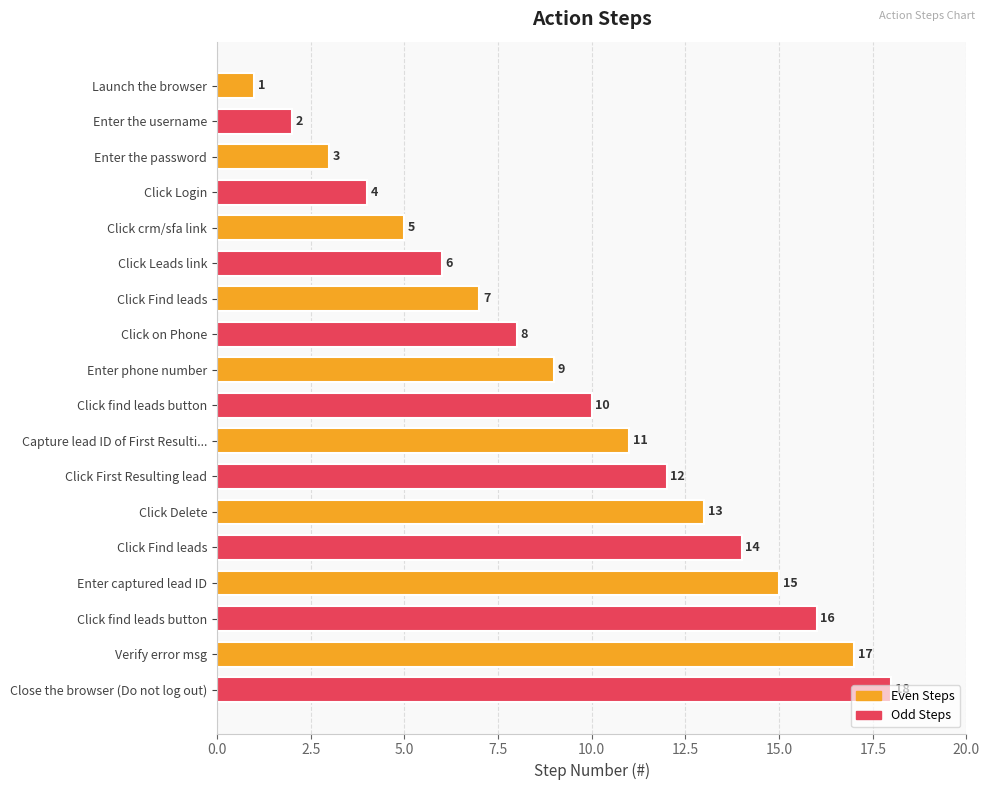

Does the chart contain any negative values?

No